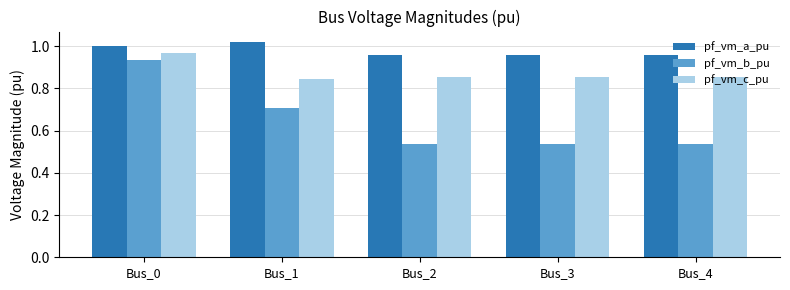

How many categories are shown in the chart?

5